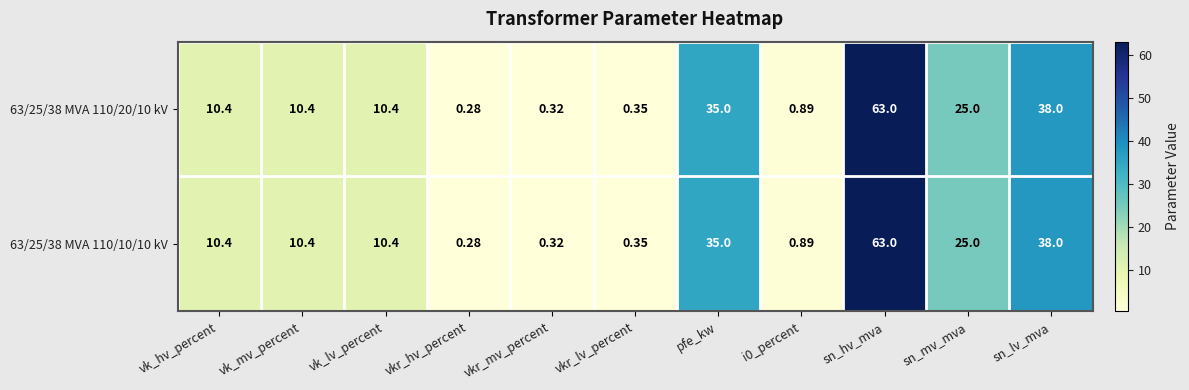

Which category has the highest value across all series?

sn_hv_mva